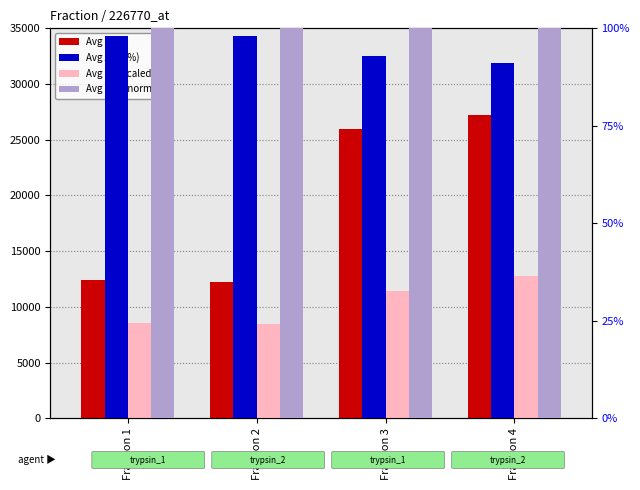

Which series changed the most between Fraction 1 and Fraction 4?

Avg Scan